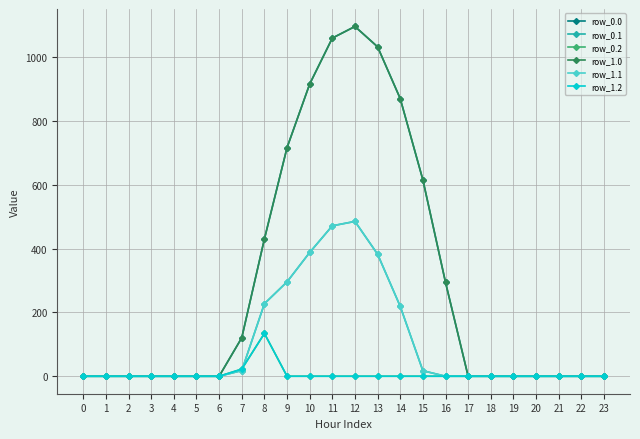

Is this an area chart (filled region under the line)?

No